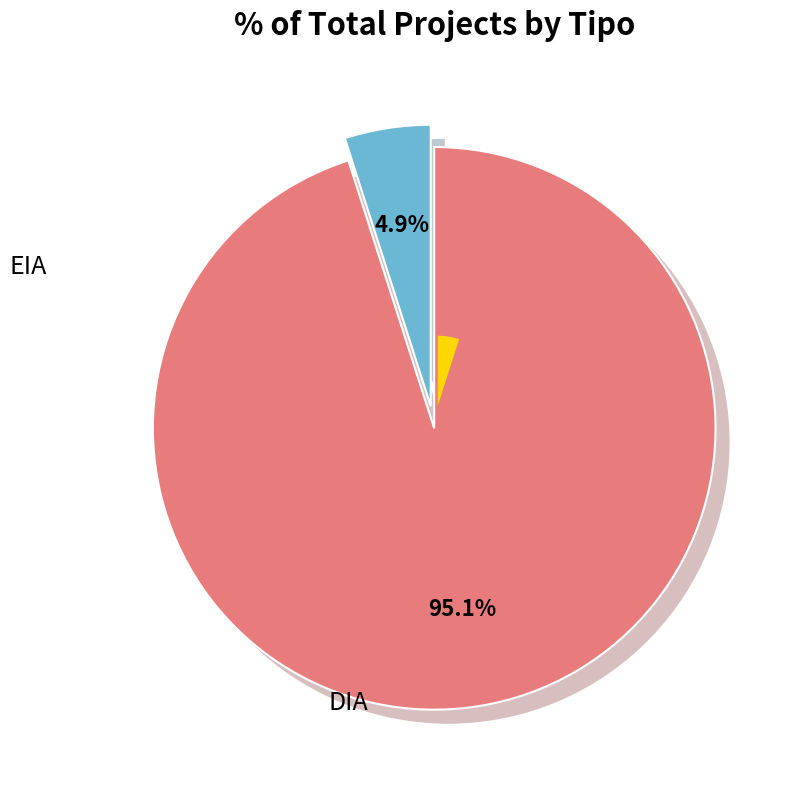

To the nearest percent, what is the combined percentage of DIA and EIA?

100%